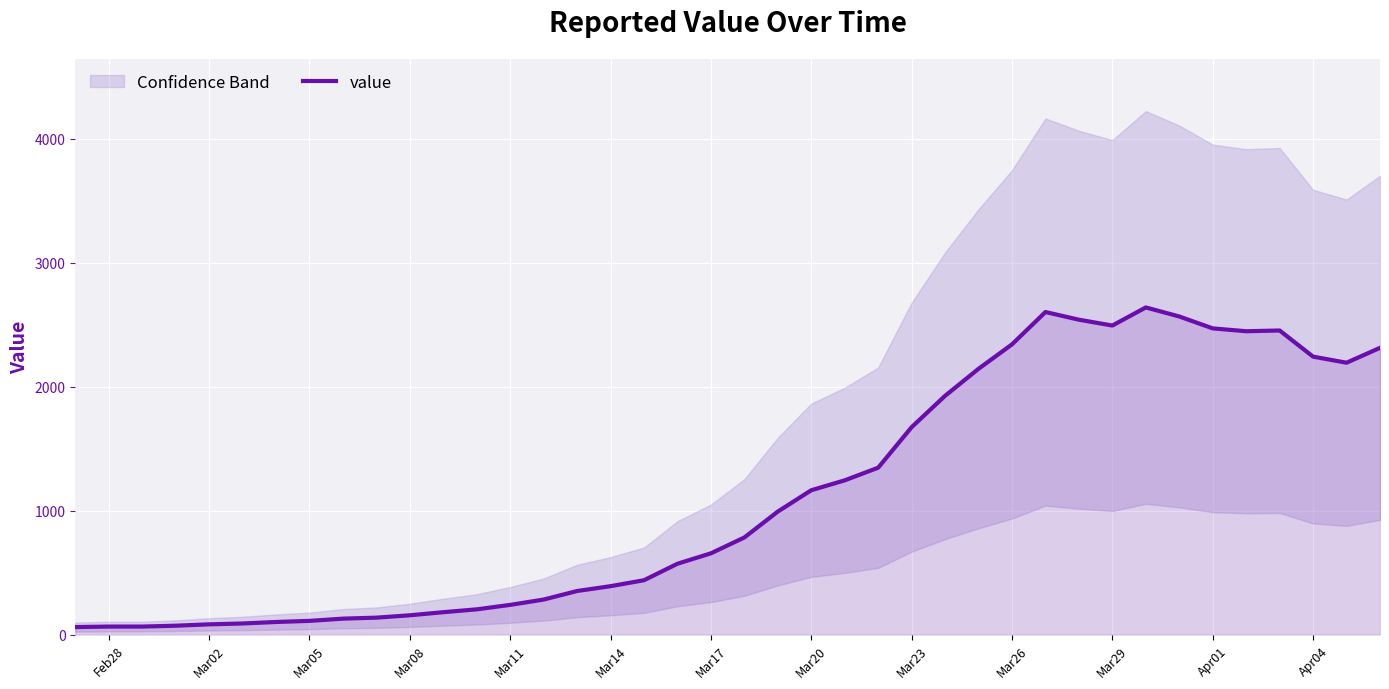

What is the highest value of the value series?

2640